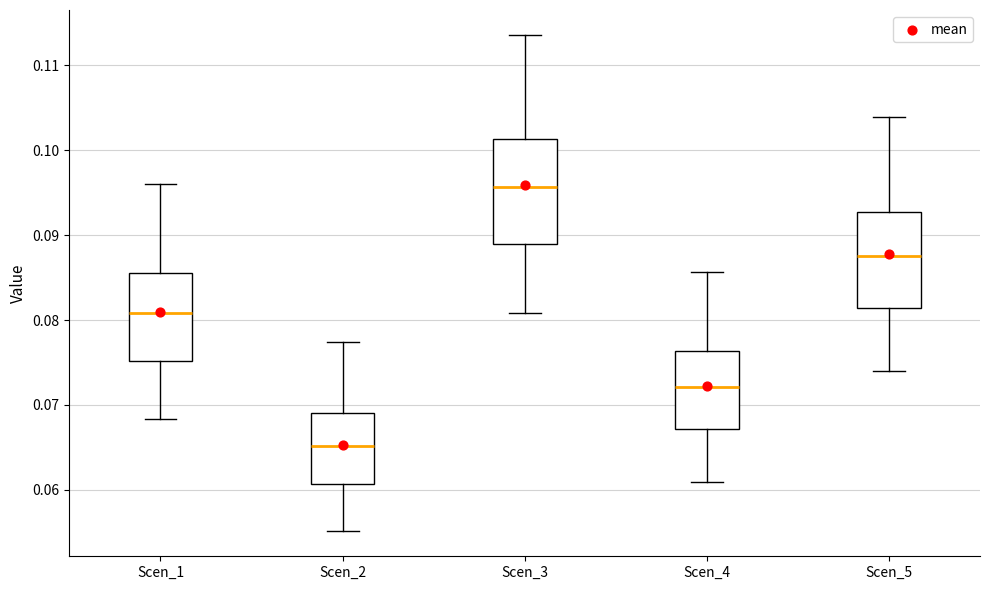

Which box's median line is the lowest?

Scen_2